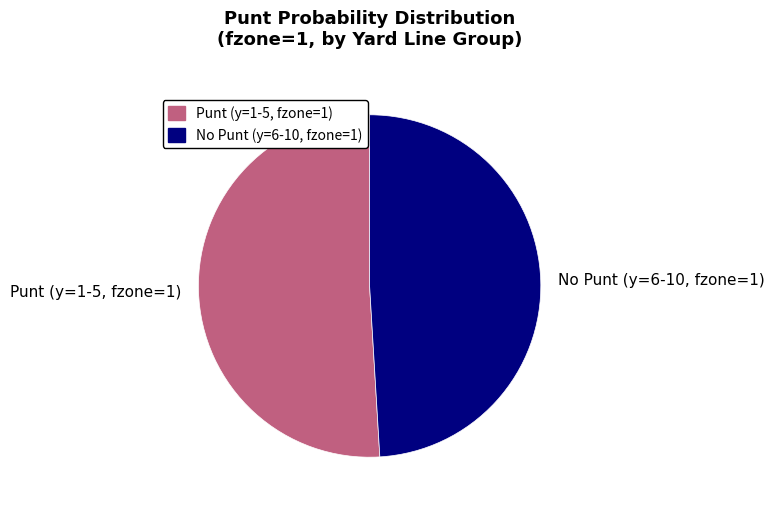

What is the smallest slice in the pie chart?

No Punt (y=6-10, fzone=1)